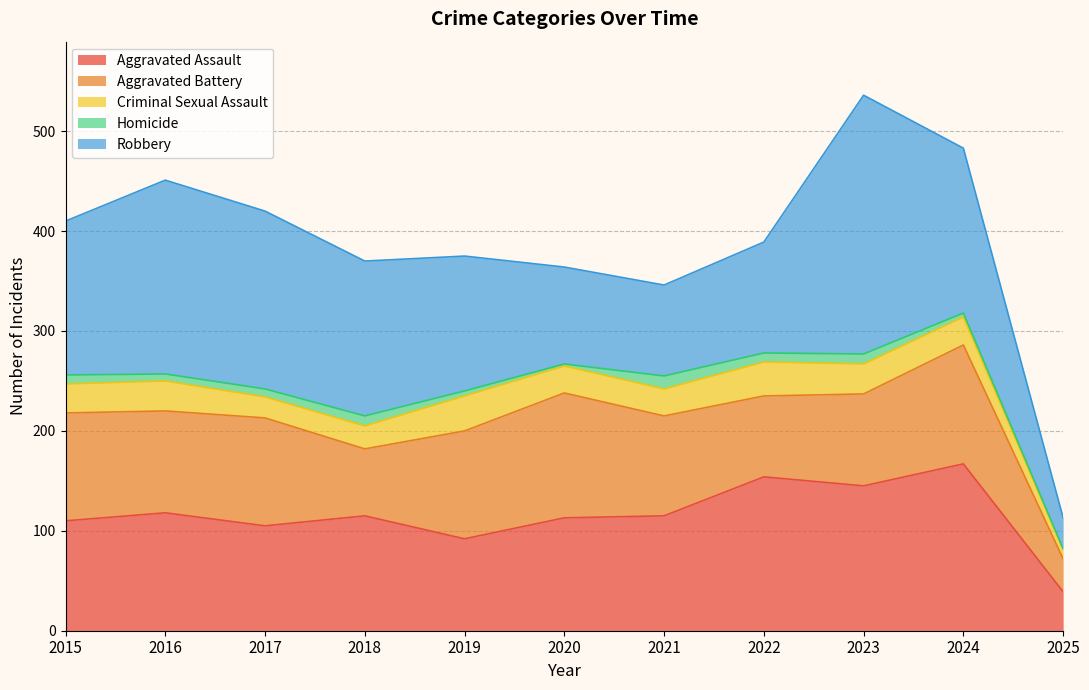

What is the spread (max minus min) of values at 2023?

249